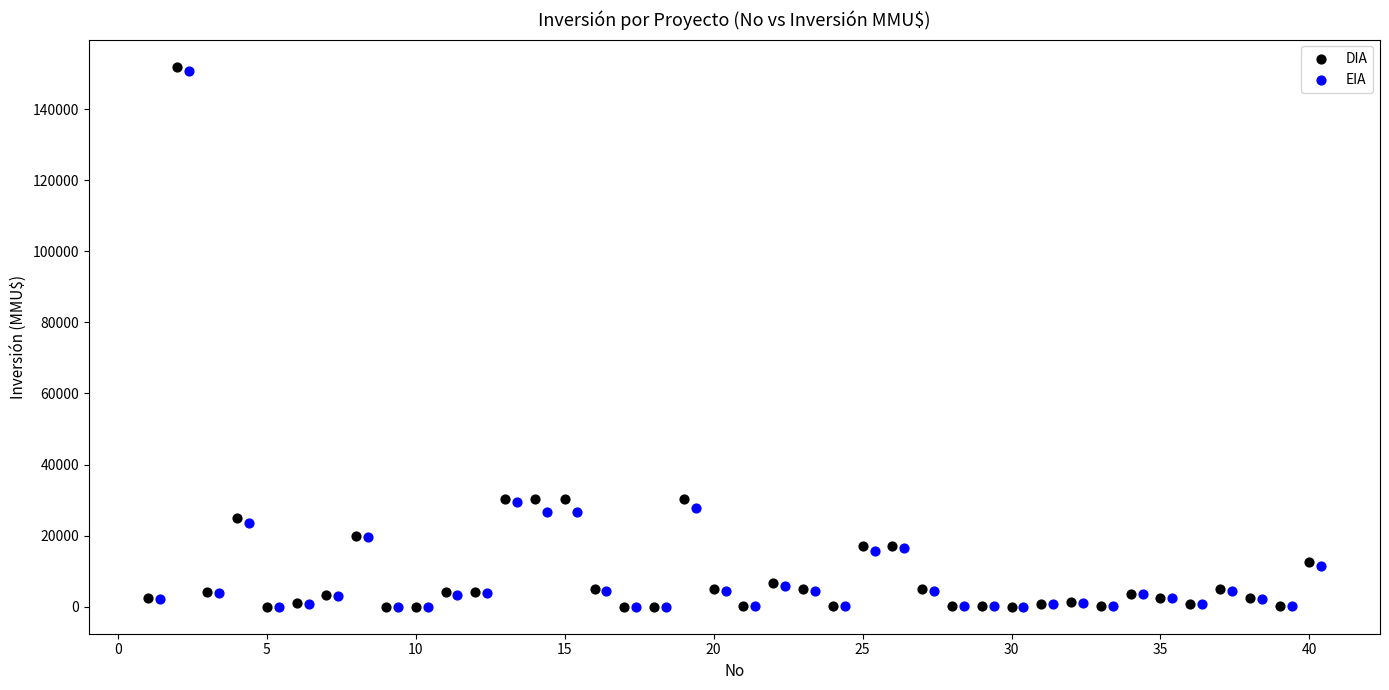

Which series has the largest Y range (max minus min)?

DIA